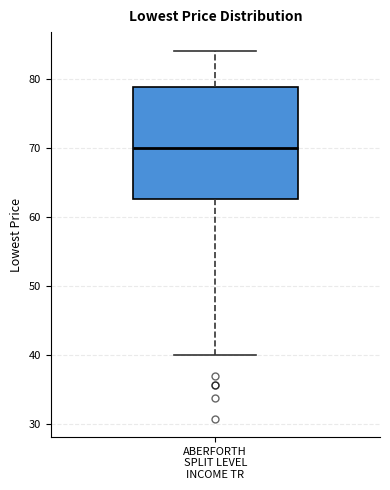

Read this box plot against the y-axis: the position of the median line, the range covered by the box, and the ends of both whiskers. The values are not printed on the chart, so give them approximately, as read against the axis.

median 70, box 63 to 79, whiskers 40 to 84